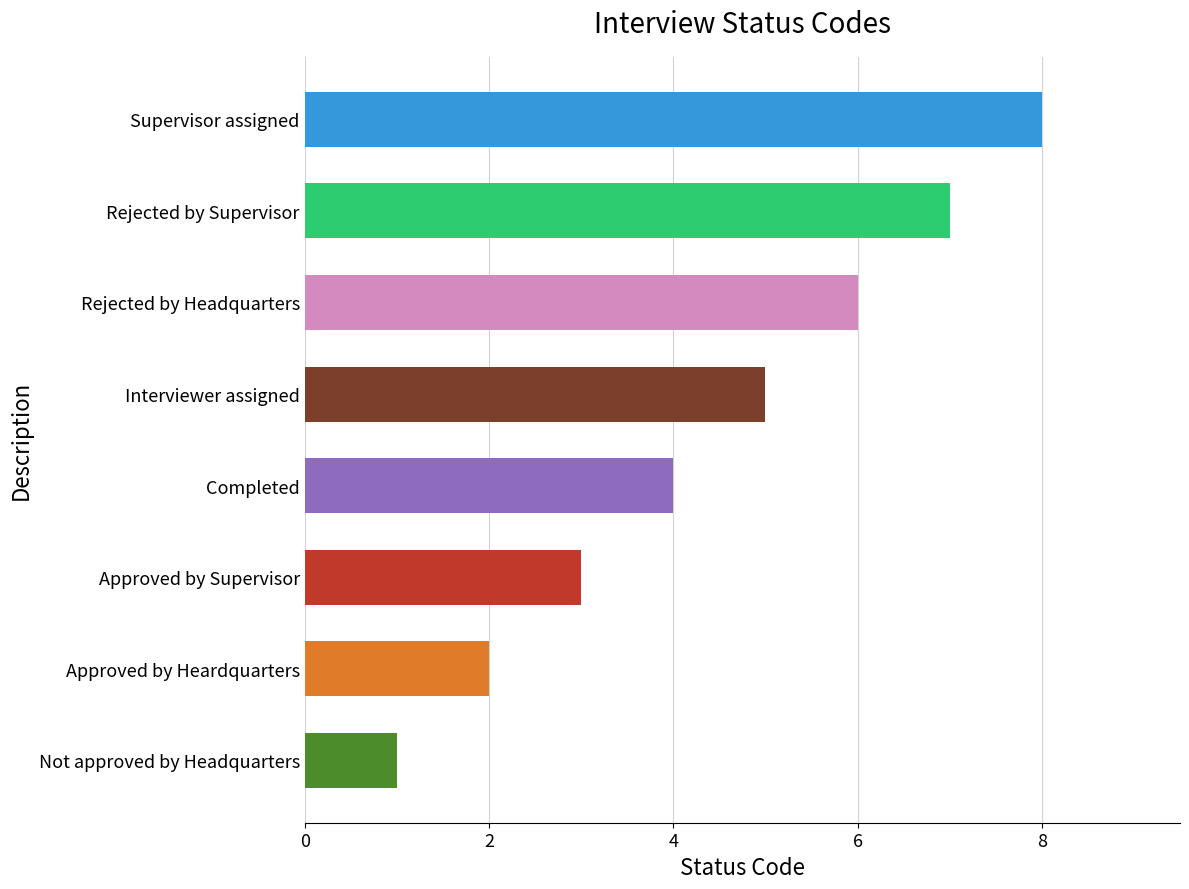

Rank the categories by value from highest to lowest.

Supervisor assigned, Rejected by Supervisor, Rejected by Headquarters, Interviewer assigned, Completed, Approved by Supervisor, Approved by Heardquarters, Not approved by Headquarters